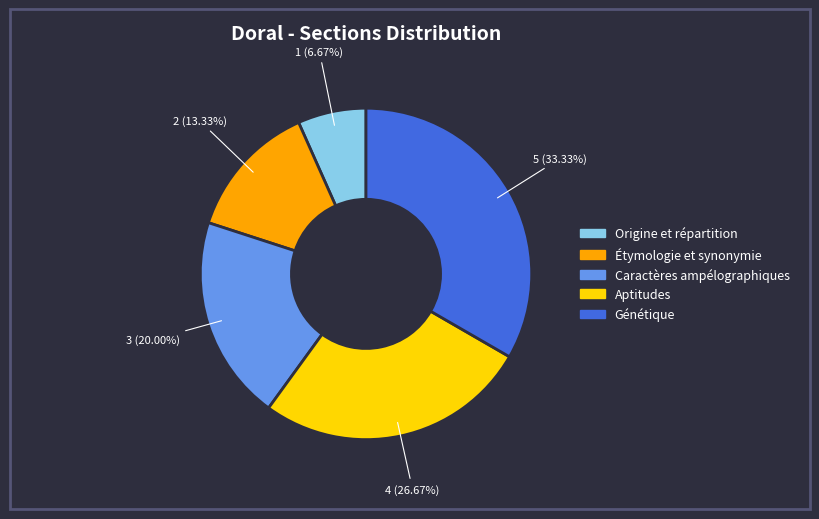

What is the smallest slice in the pie chart?

Origine et répartition